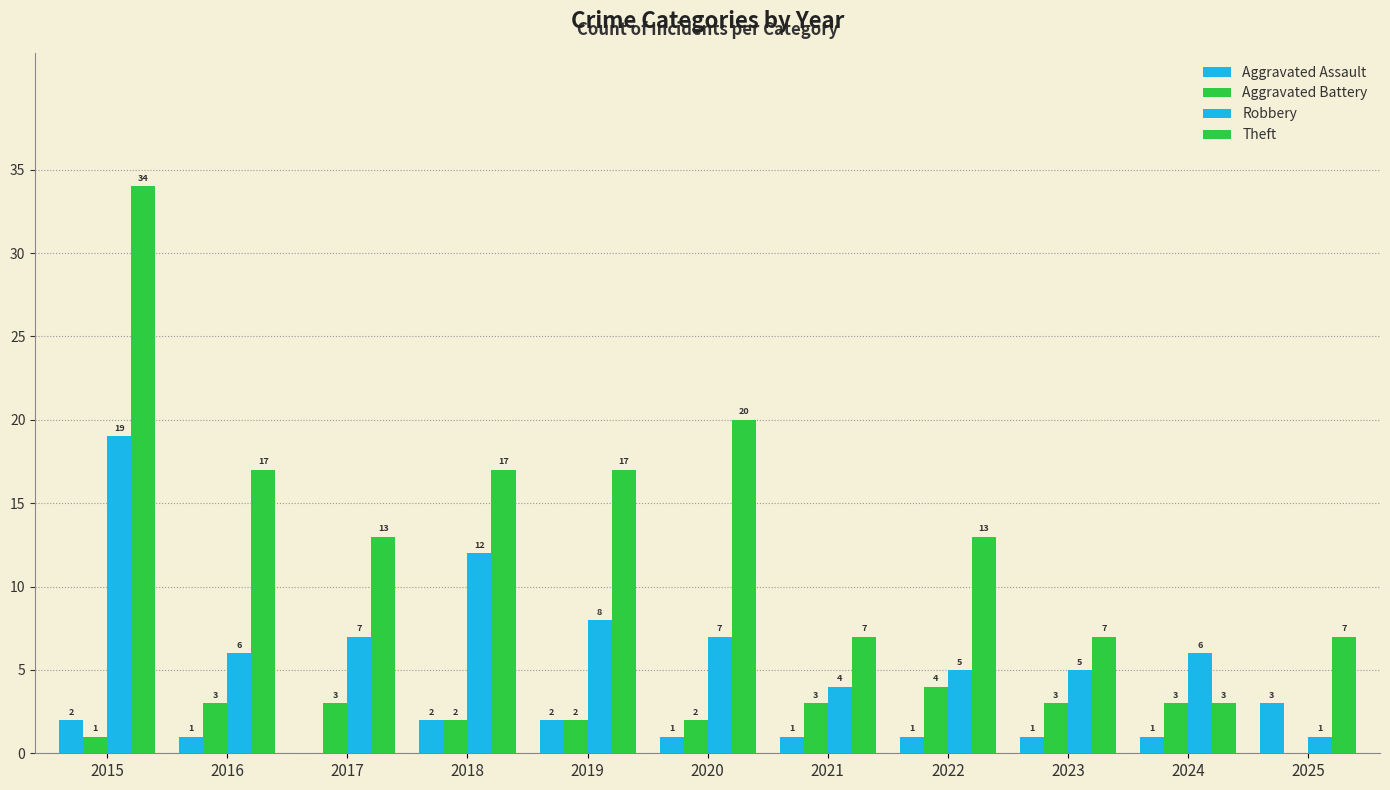

Count the number of categories in the chart.

11